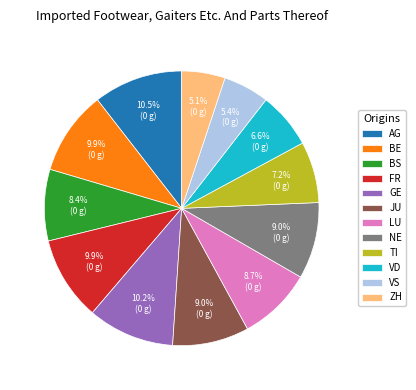

Is it true that BS is 1% of the pie?

False